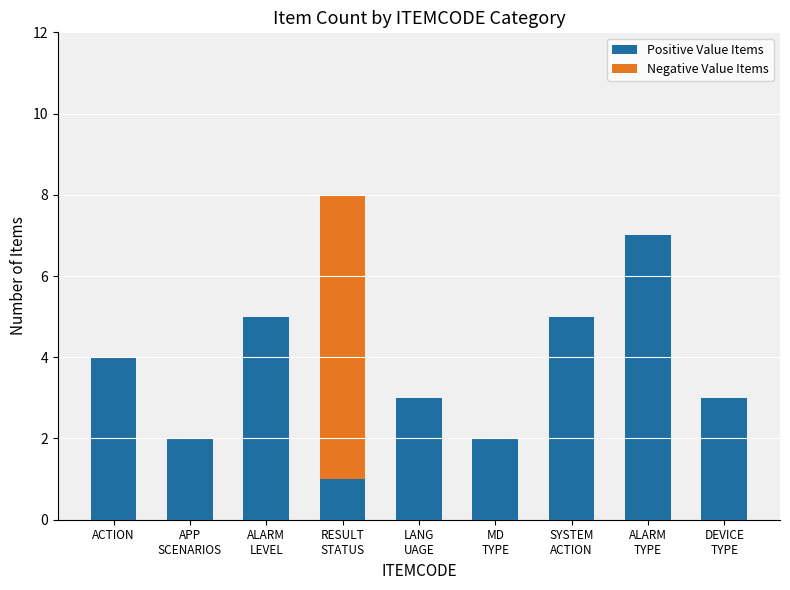

What is the highest value of the Positive Value Items series?

7